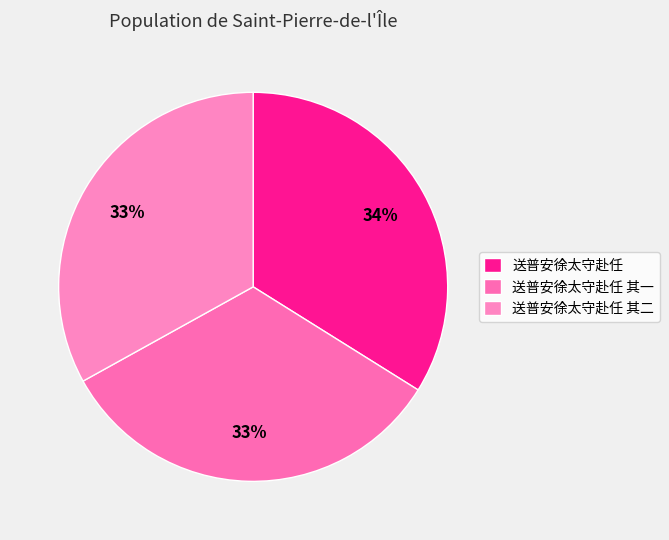

Which has a higher value, 送普安徐太守赴任 其二 or 送普安徐太守赴任?

送普安徐太守赴任